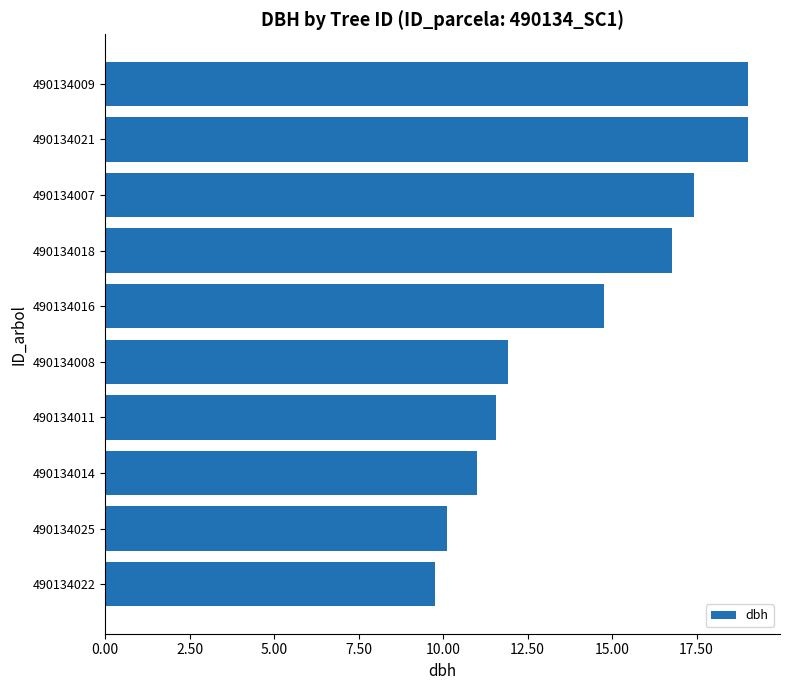

Where is the data nearest to the value 14?

490134016